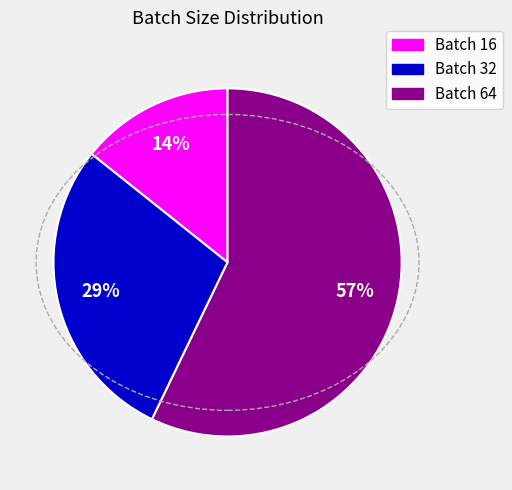

What percentage is the Batch 64 slice, to the nearest percent?

57%